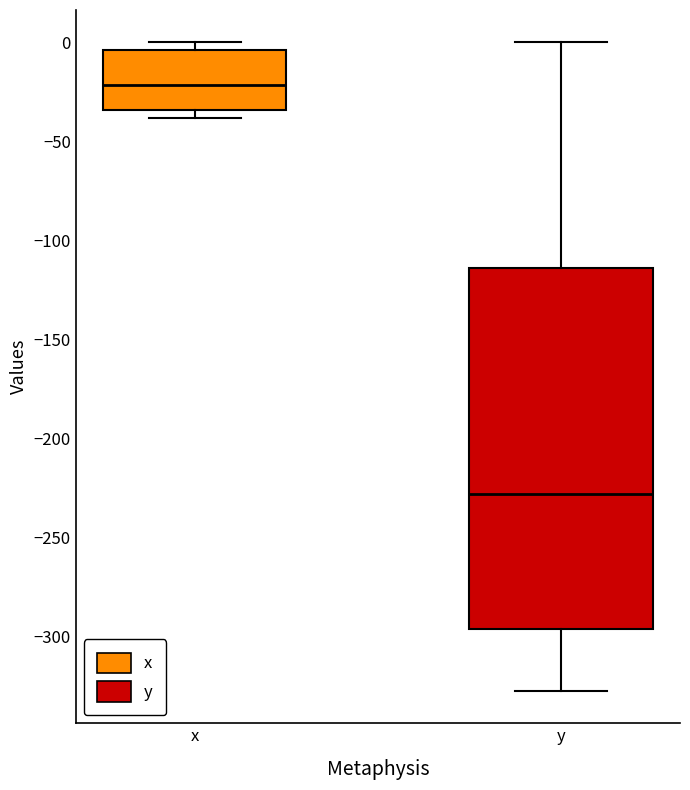

Which box is the tallest, from its lower edge to its upper edge?

y